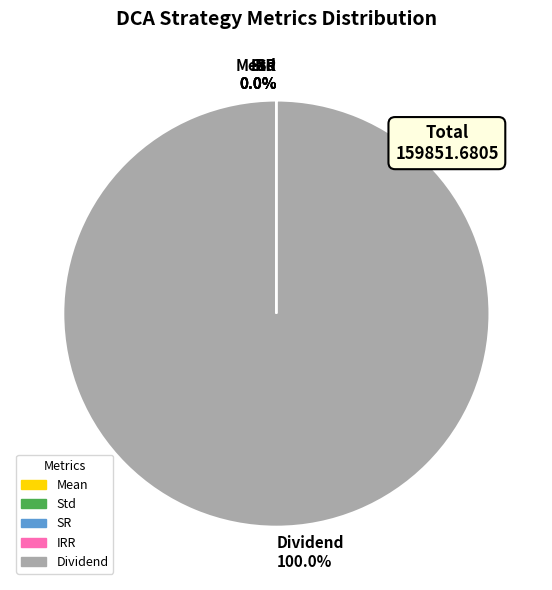

Is there a majority slice in this chart?

Yes